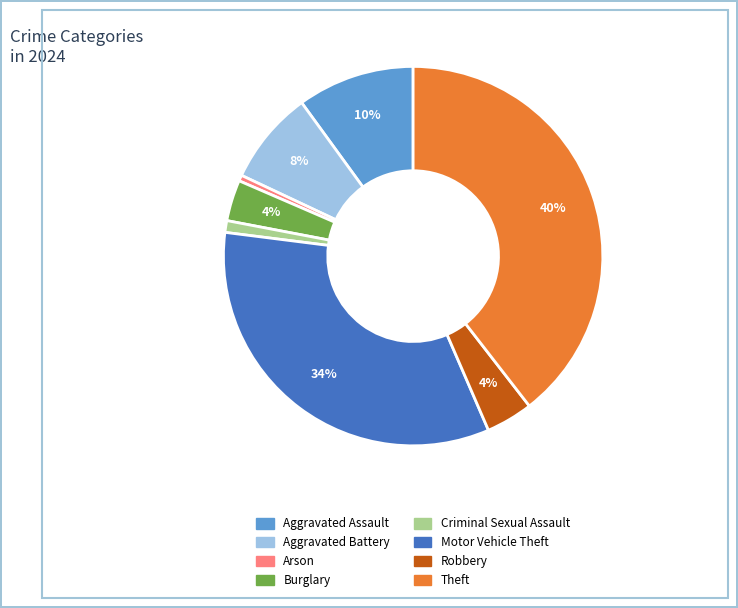

Count the number of slices in the pie.

8